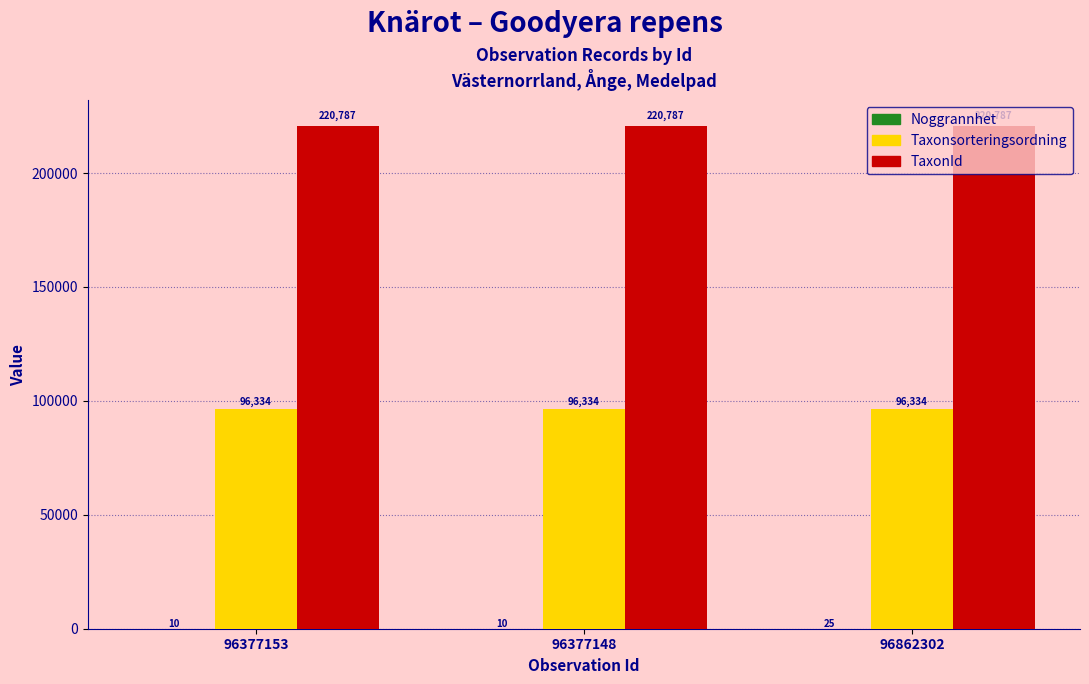

What is the sum of all Taxonsorteringsordning values?

289002